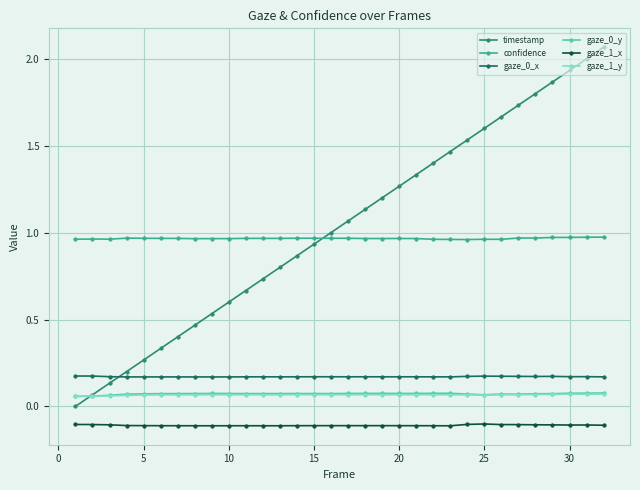

Which series has the widest spread of values?

timestamp